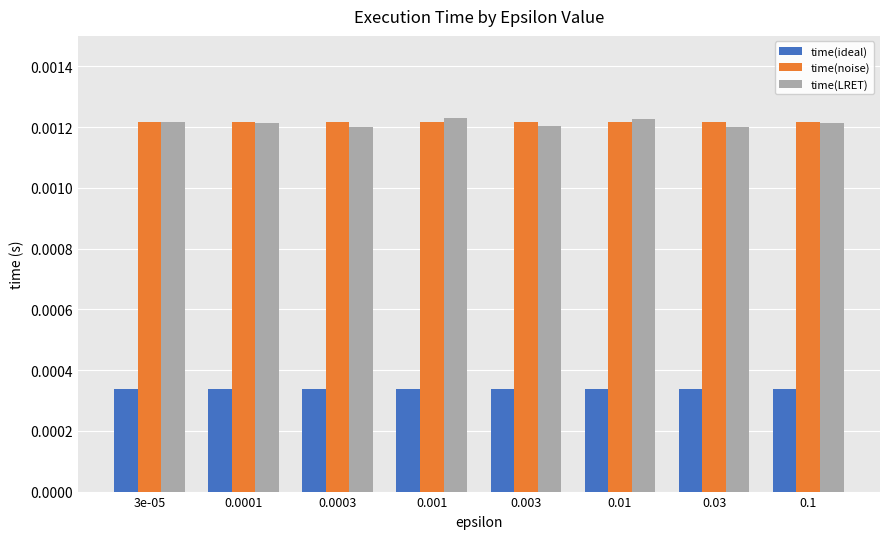

What is the label of the 7th bar from the right?

0.0001